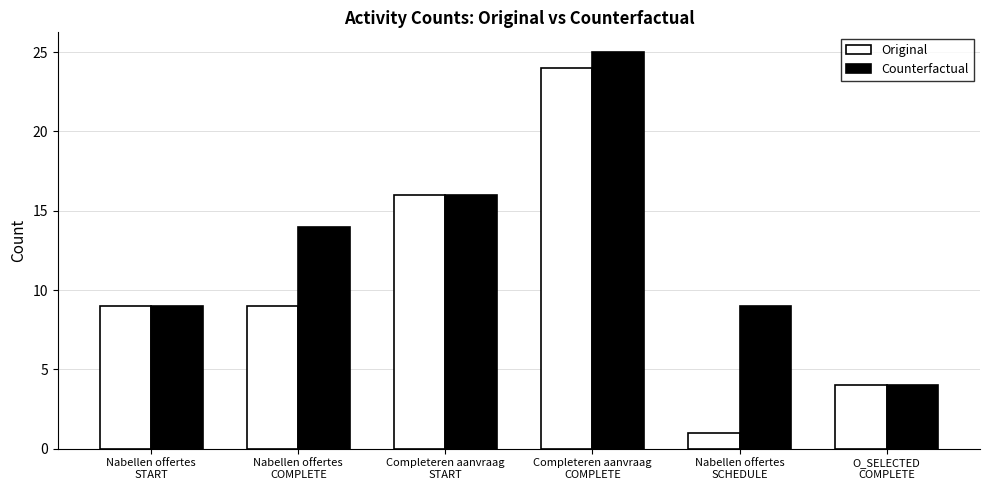

At which category is the sum across all series the highest?

Completeren aanvraag
COMPLETE